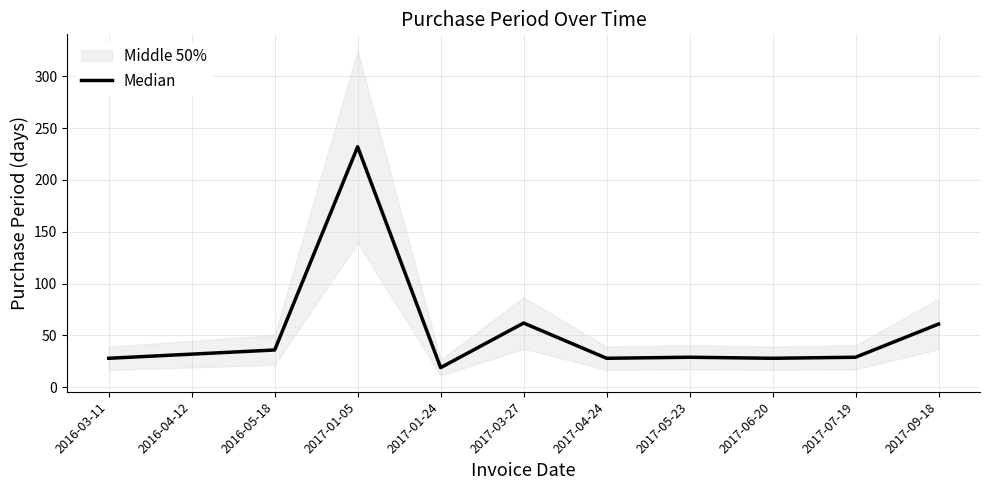

Rank the categories by value from lowest to highest.

2017-01-24, 2016-03-11, 2017-04-24, 2017-06-20, 2017-05-23, 2017-07-19, 2016-04-12, 2016-05-18, 2017-09-18, 2017-03-27, 2017-01-05